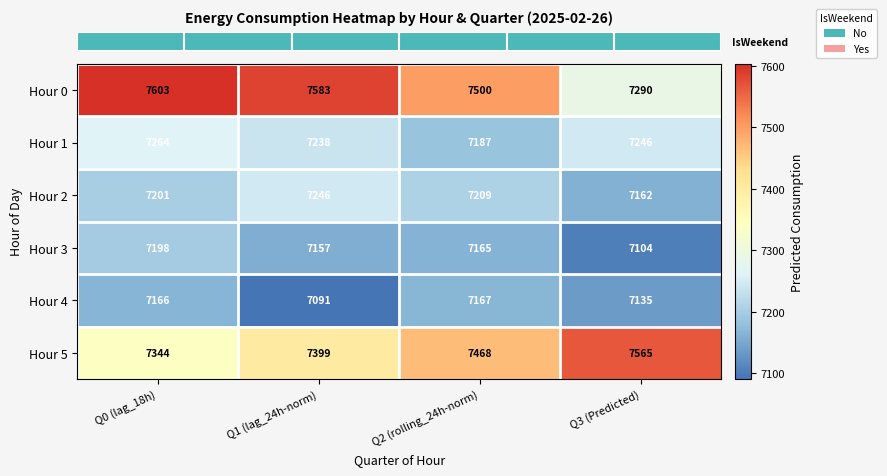

Which series has the largest total across all categories?

Hour 0